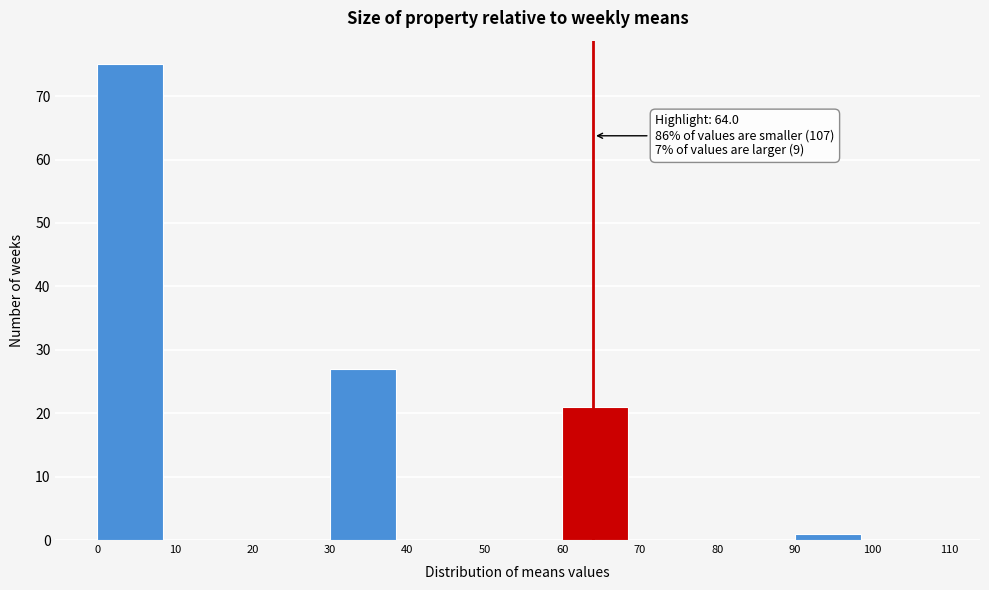

Over which range of the x-axis is the bar tallest?

0 to 10